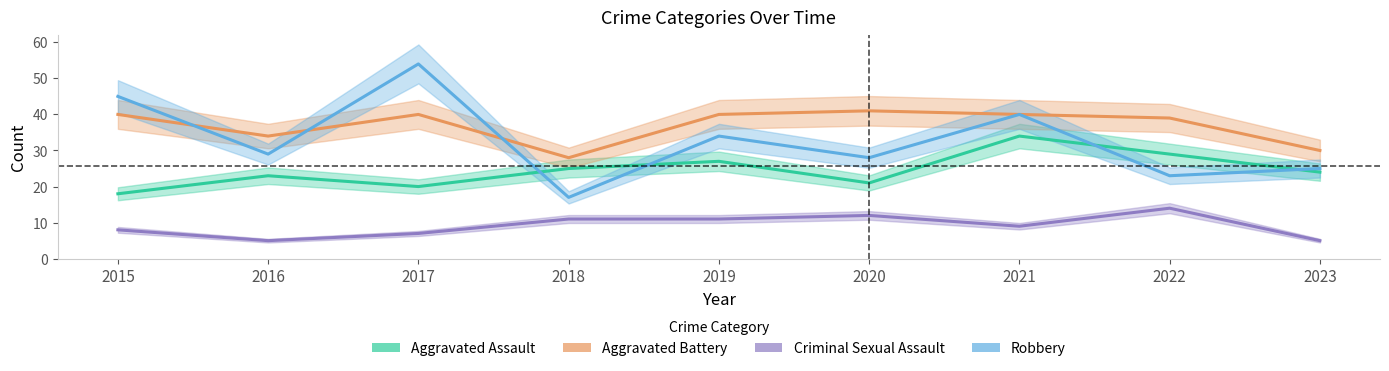

What is the sum of all Robbery values?

295